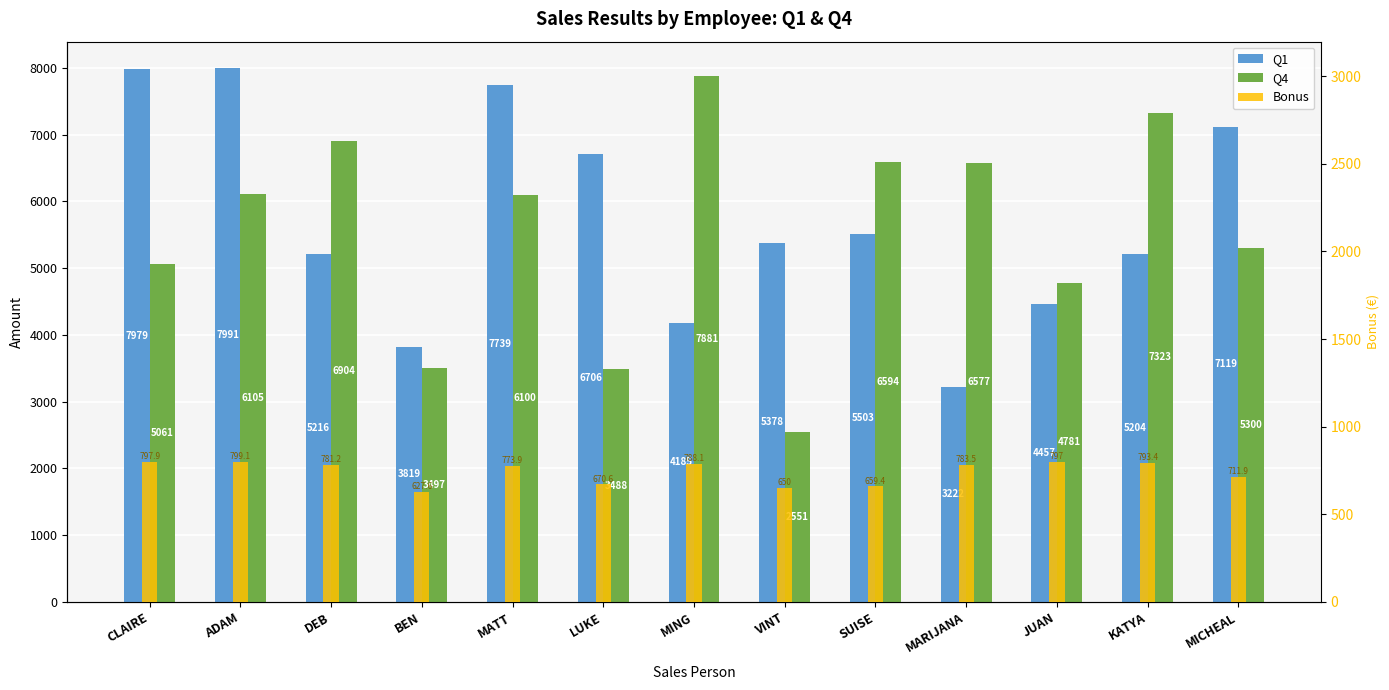

What is the average value of the Bonus series?

741.0